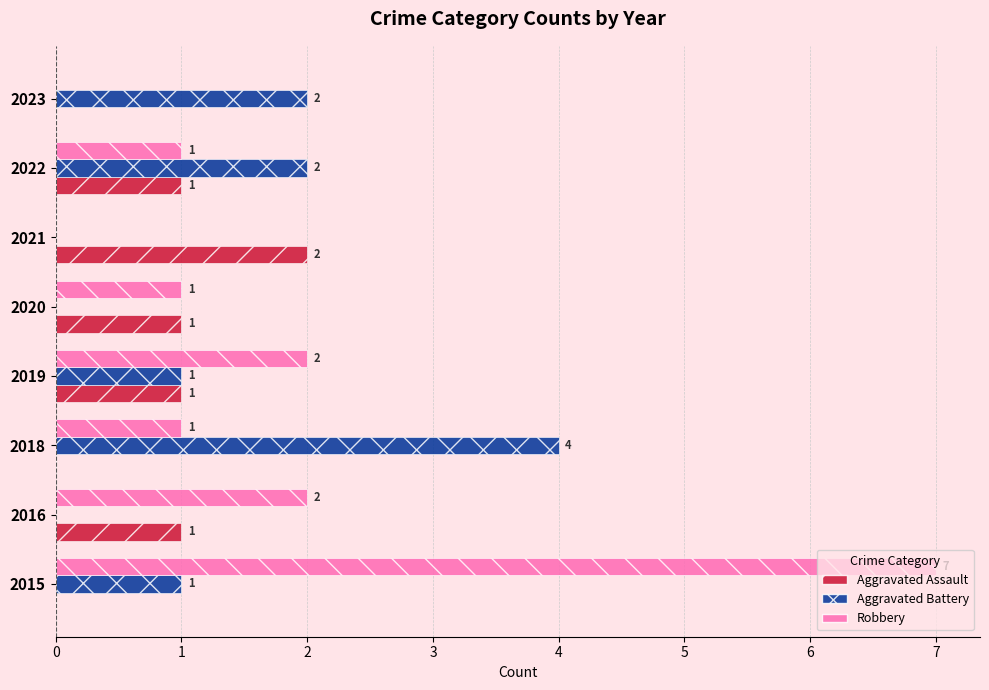

At which category is the sum across all series the highest?

2015